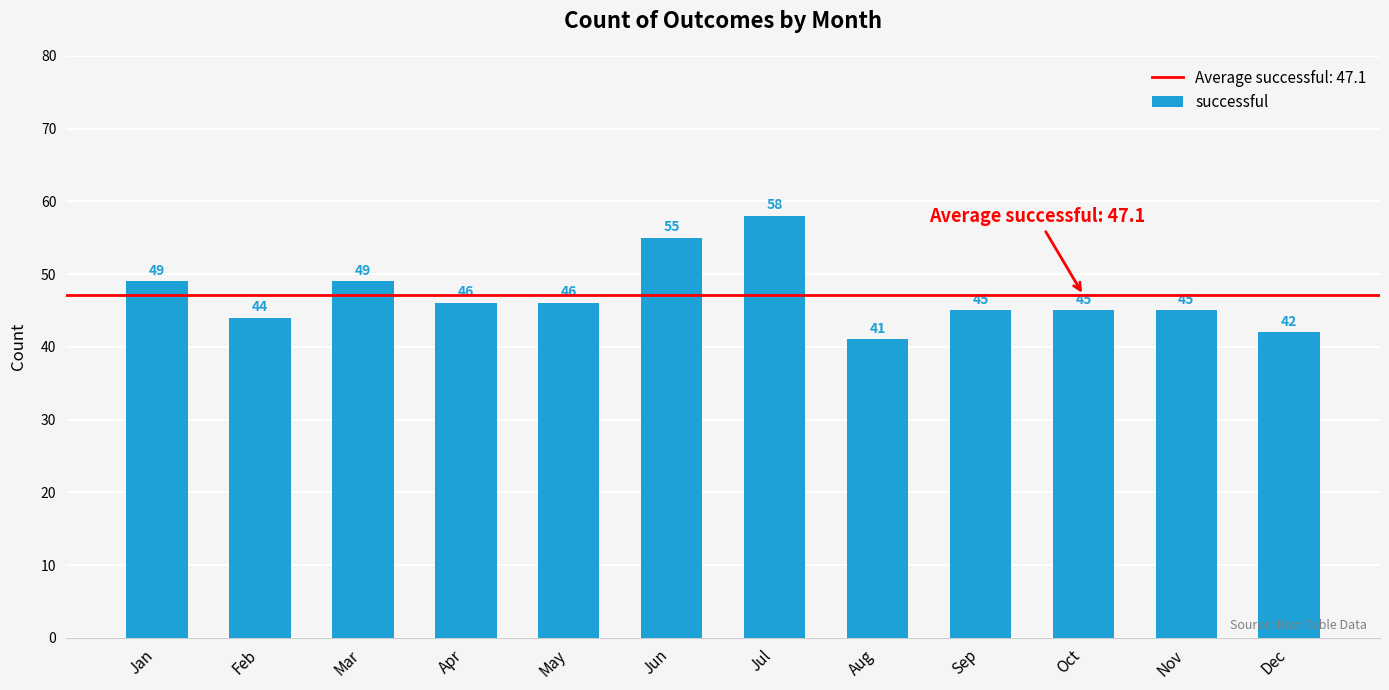

What is the difference between the second highest and second lowest values?

13